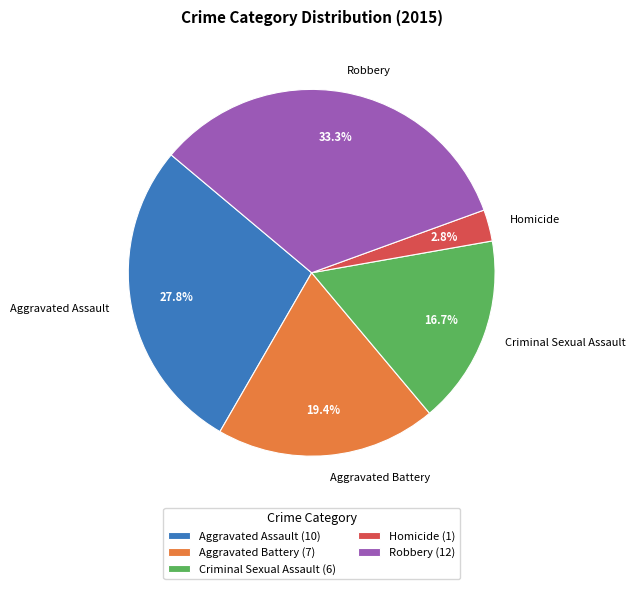

What is the smallest slice in the pie chart?

Homicide